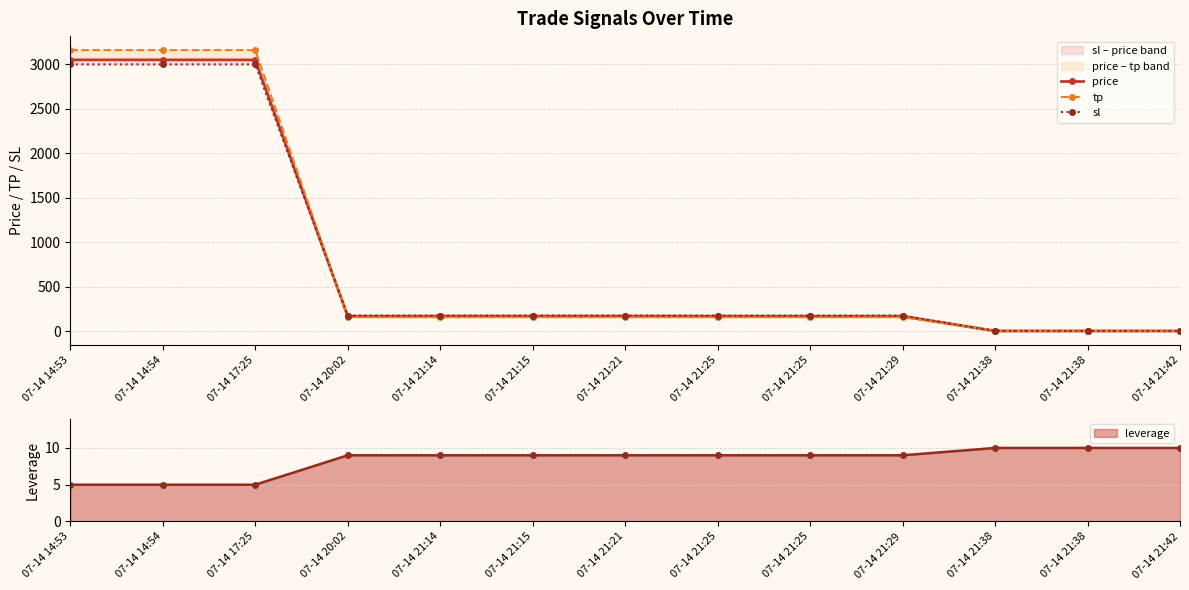

What is the label of the 1st point from the left?

07-14 14:53